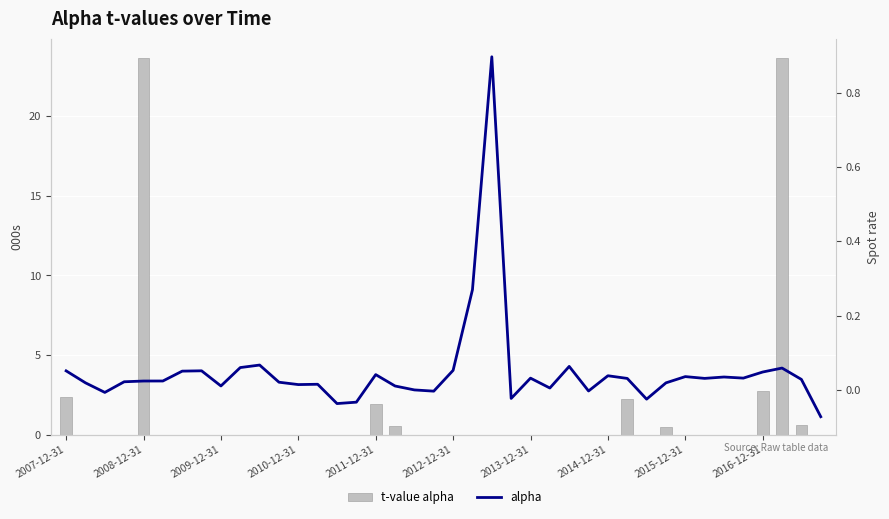

How many data points does each series have?

40